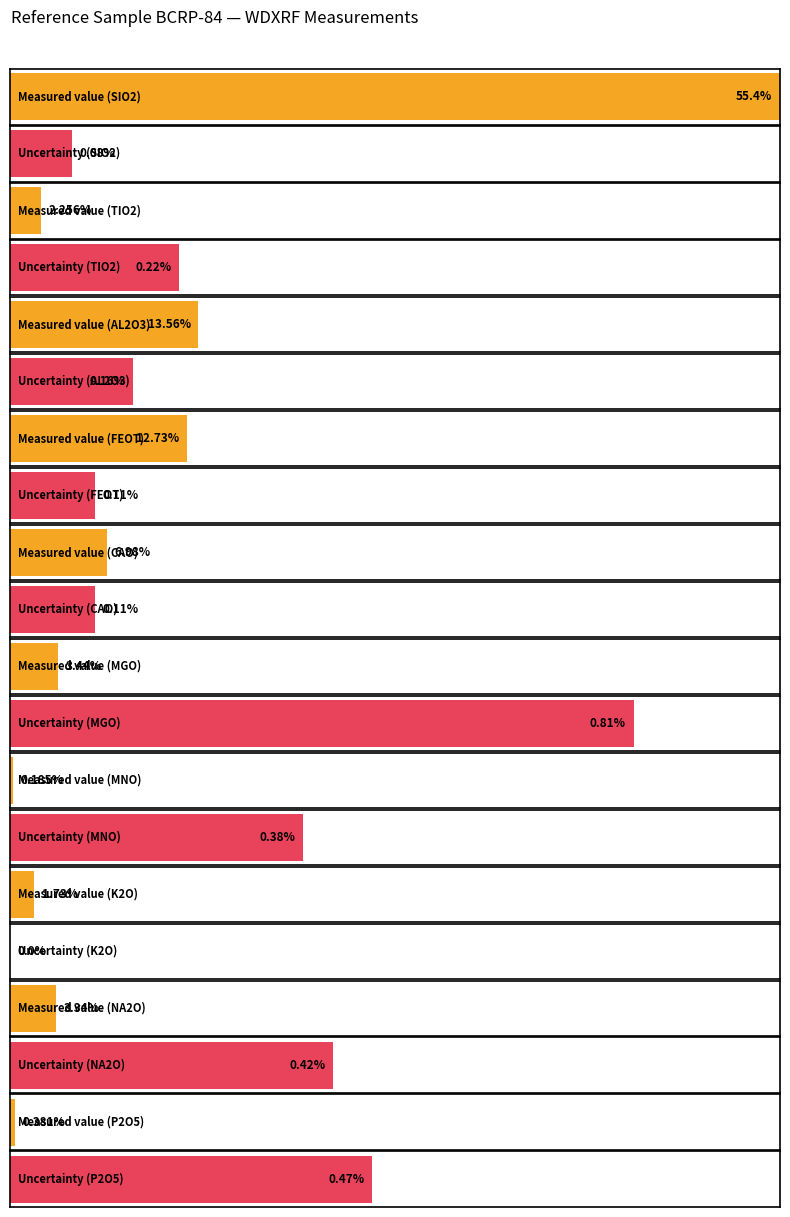

What is the sum of the REFERENCE UNCERTAINTY values at AL2O3 and SIO2?

0.2